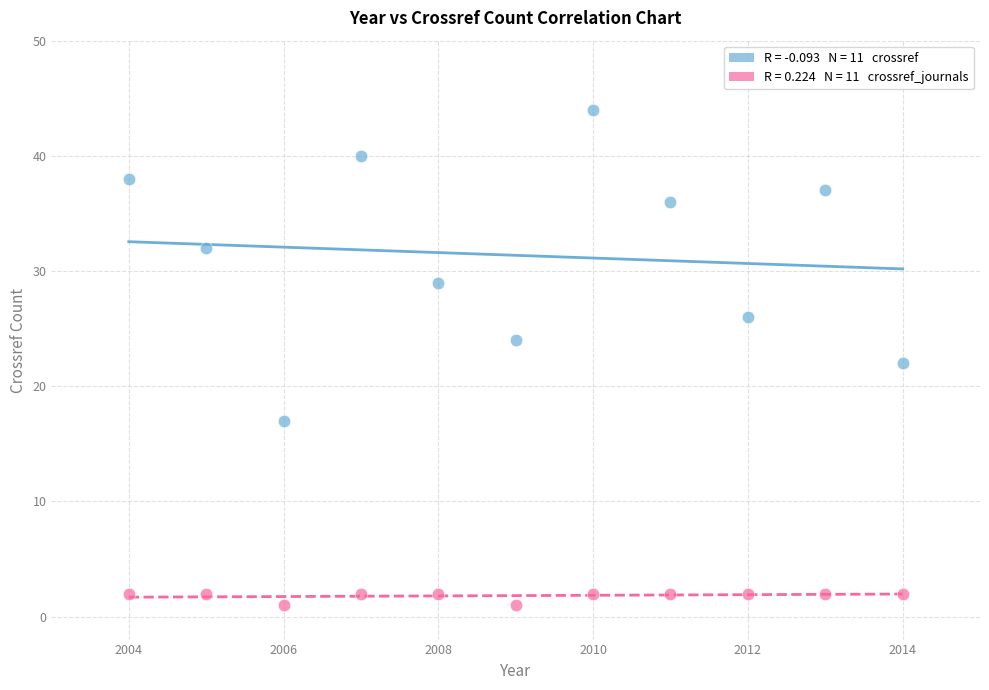

Across all data points, what is the range of X values (max minus min)?

10